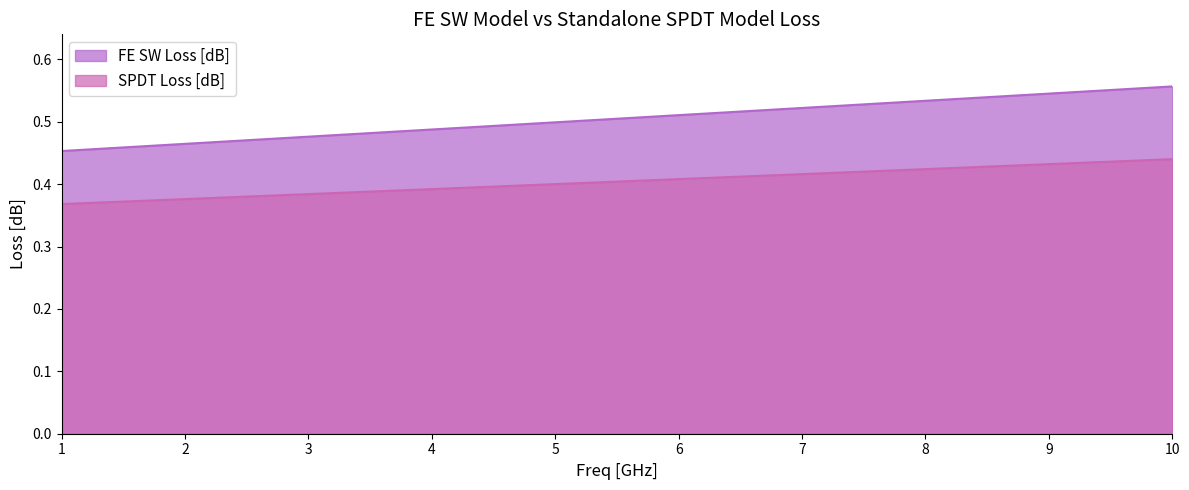

True or false: FE SW Loss [dB] and SPDT Loss [dB] intersect in this chart.

False